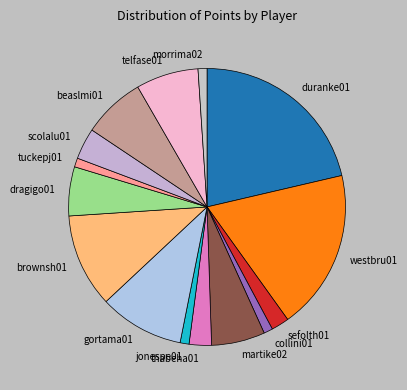

Which slice is the largest?

duranke01